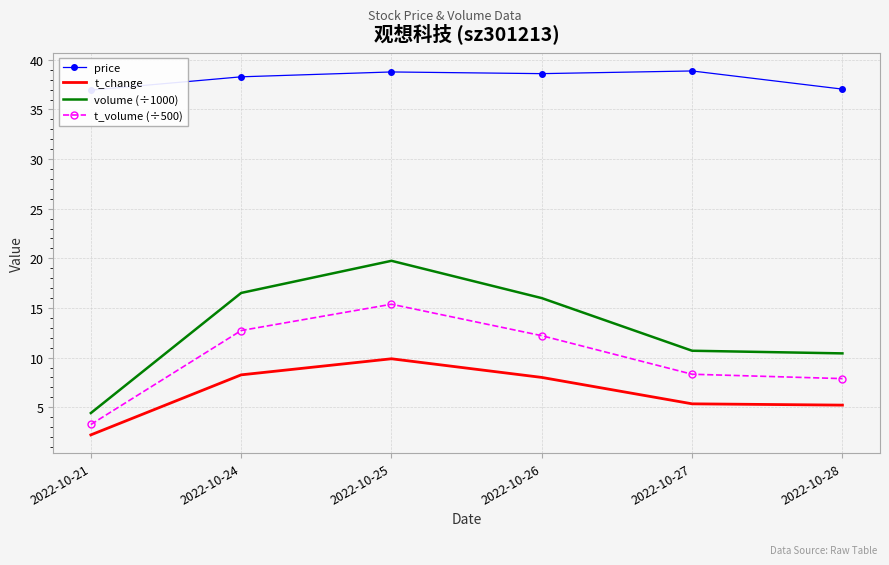

Which category has the highest value across all series?

2022-10-27